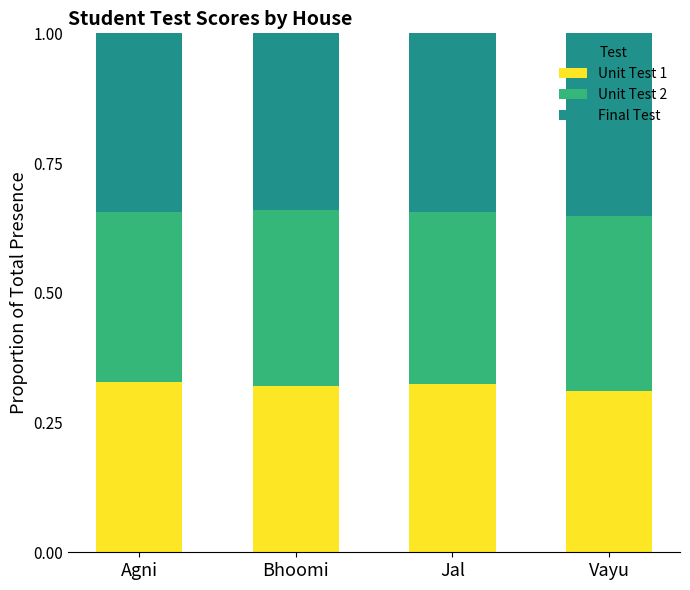

What is the total value across all series at Agni?

1.0